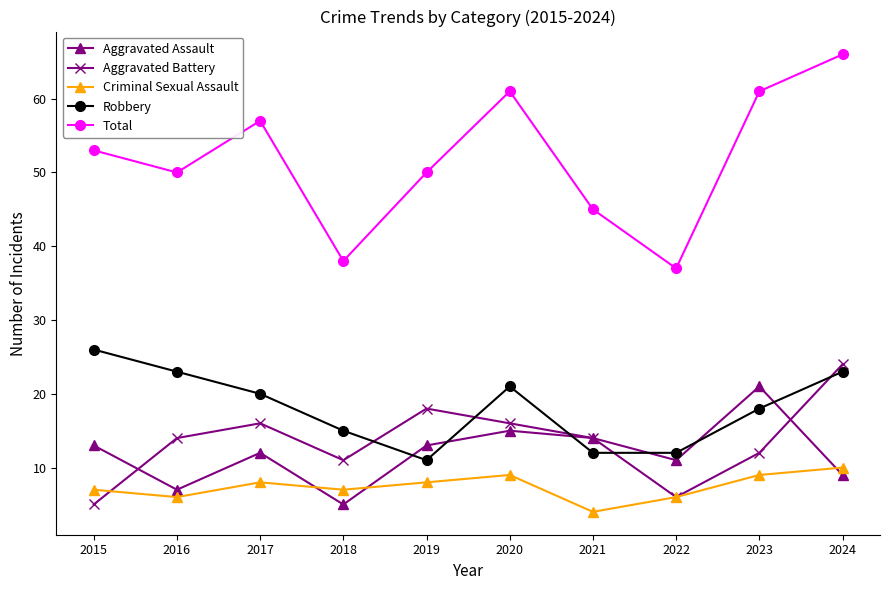

What value does the Robbery series have at 2015?

26